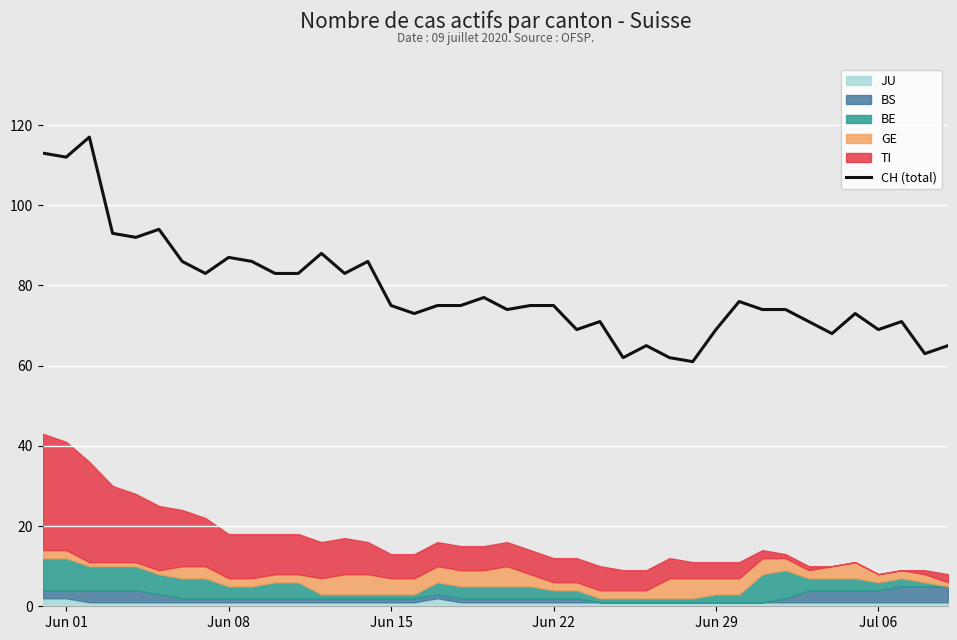

What is the value of the 20th point from the left?

77